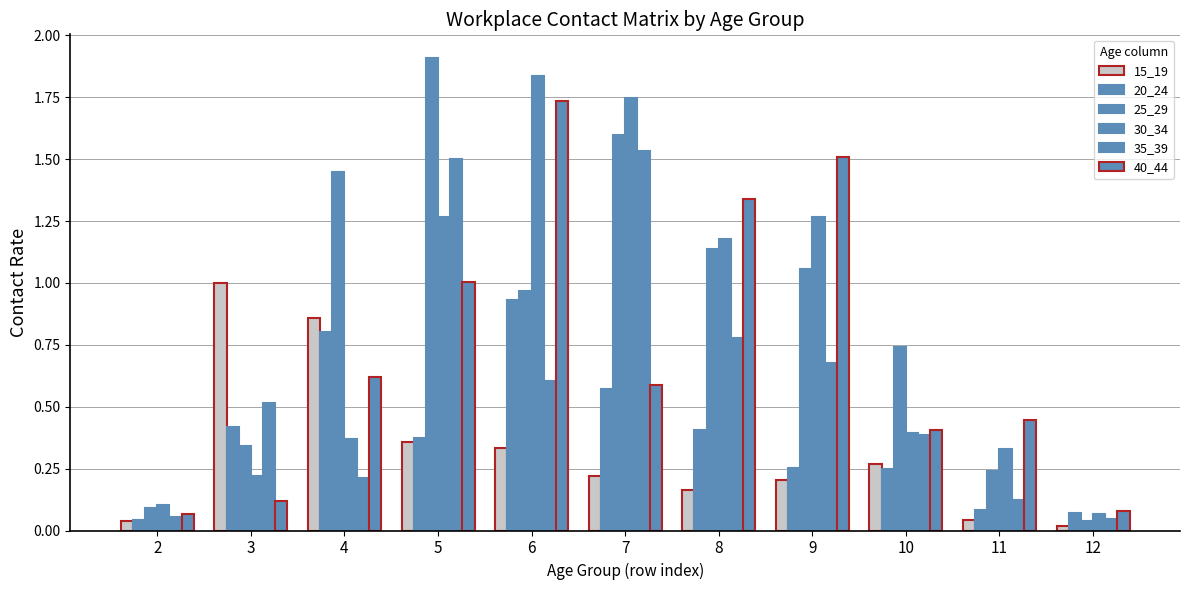

What is the difference between the 35_39 values at 11 and 8?

0.7